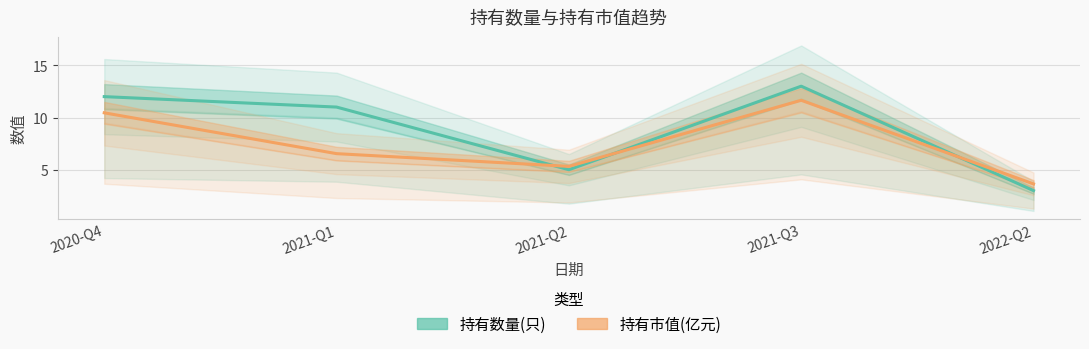

Count the number of data series in this chart.

2